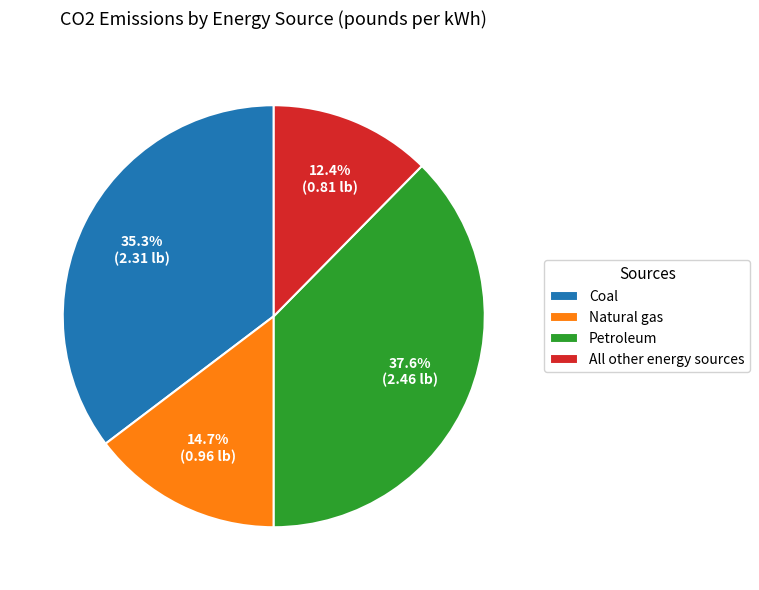

Which has a higher value, All other energy sources or Coal?

Coal